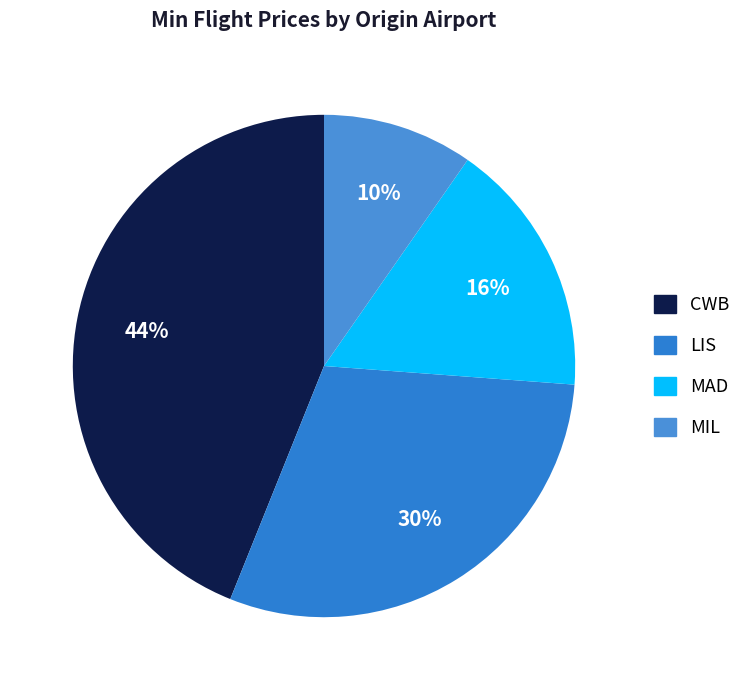

Is there any slice that represents more than half of the pie?

No